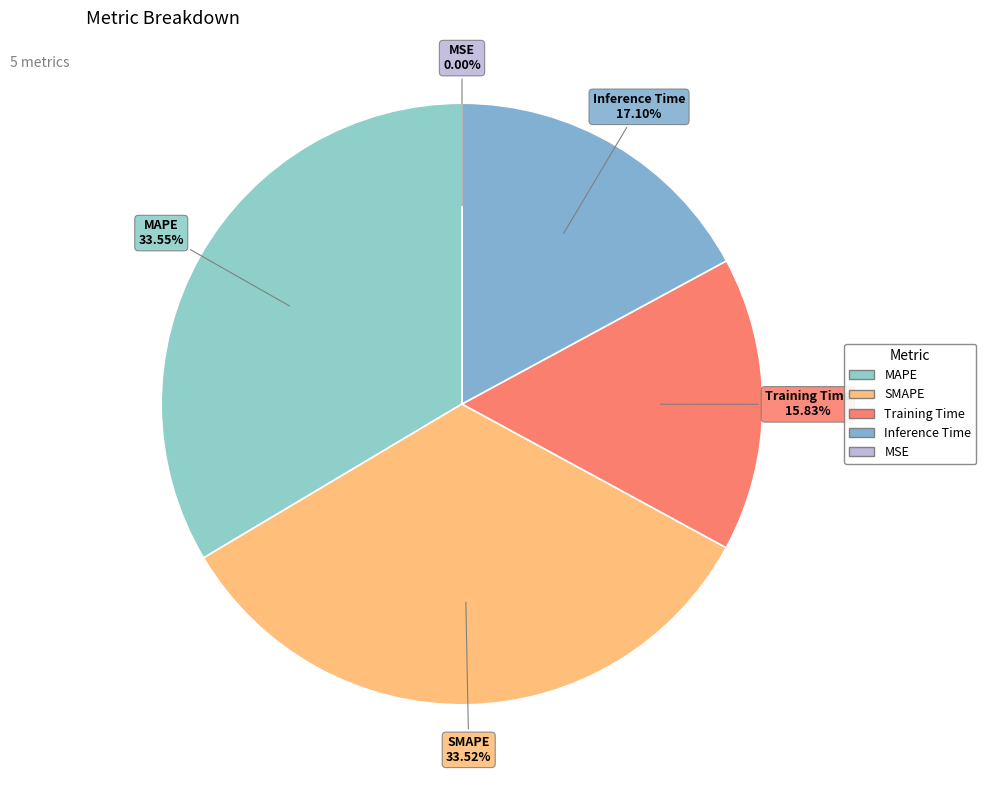

Is it true that SMAPE is 34% of the pie?

True